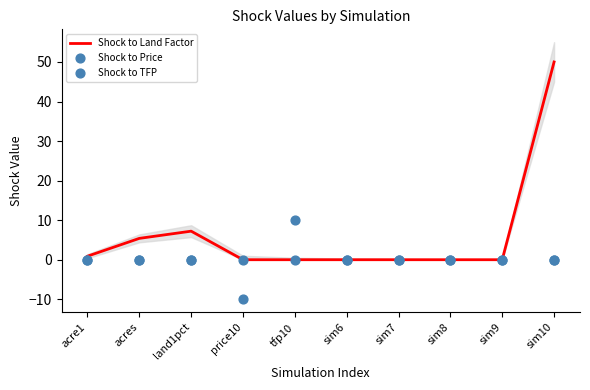

Which series has the widest spread of Y values?

Shock to Land Factor